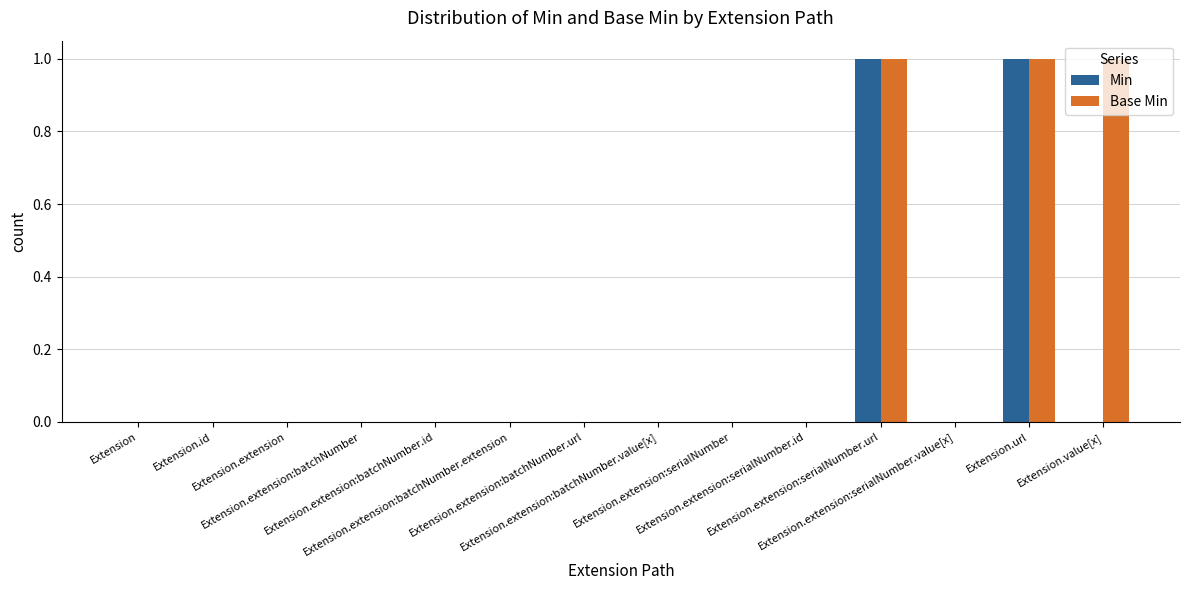

The value of Min at Extension.extension:batchNumber.value[x] is 0. True or false?

True